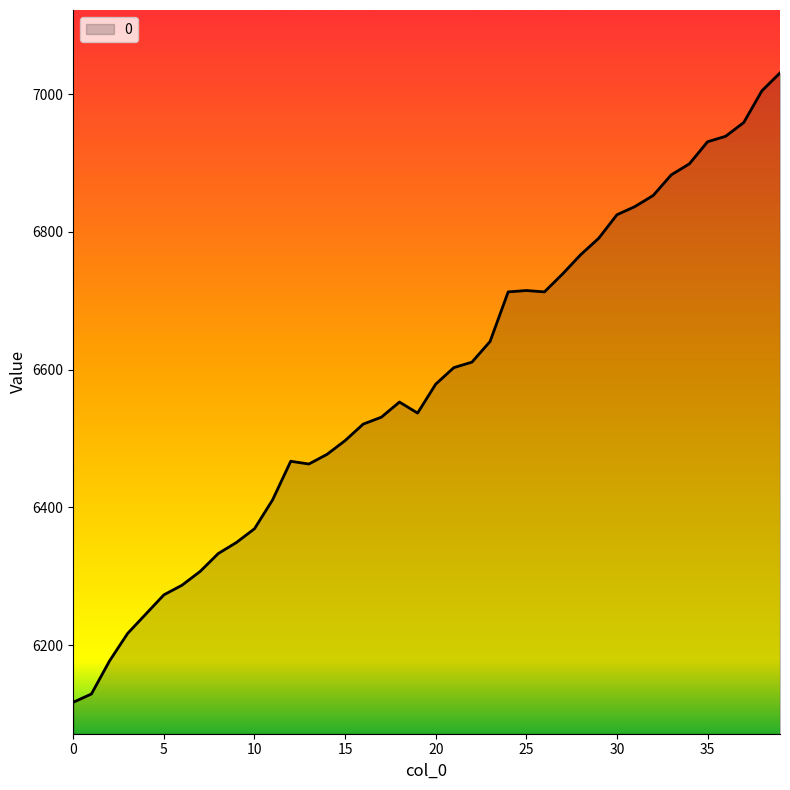

What is the maximum value shown in the chart?

7031